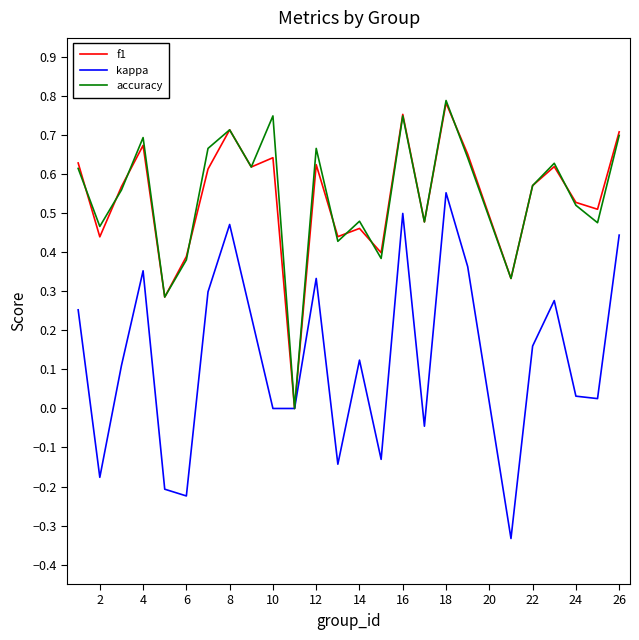

Count the f1 values in the range 0 to 1.

25